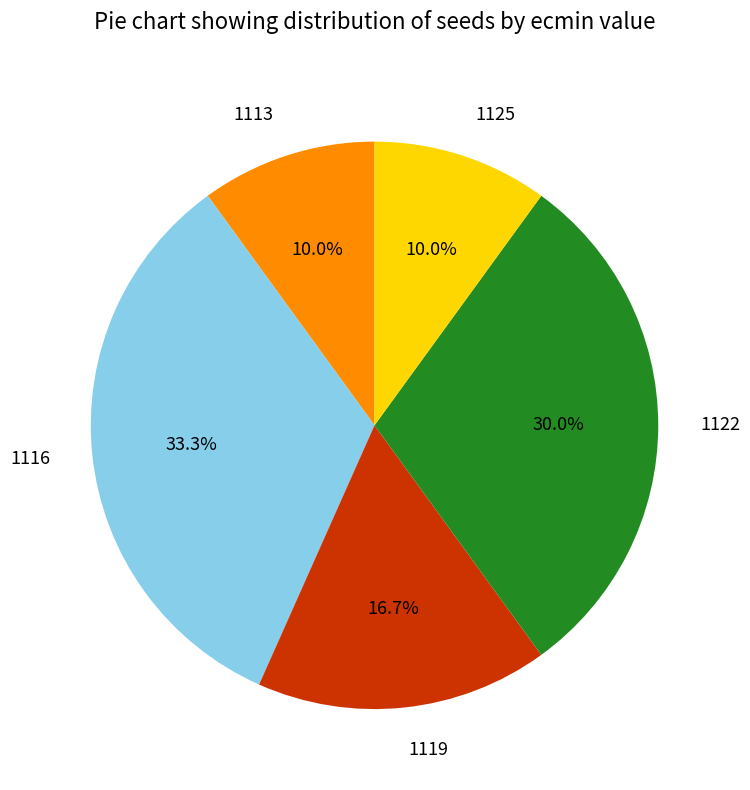

Which slice is the largest?

1116